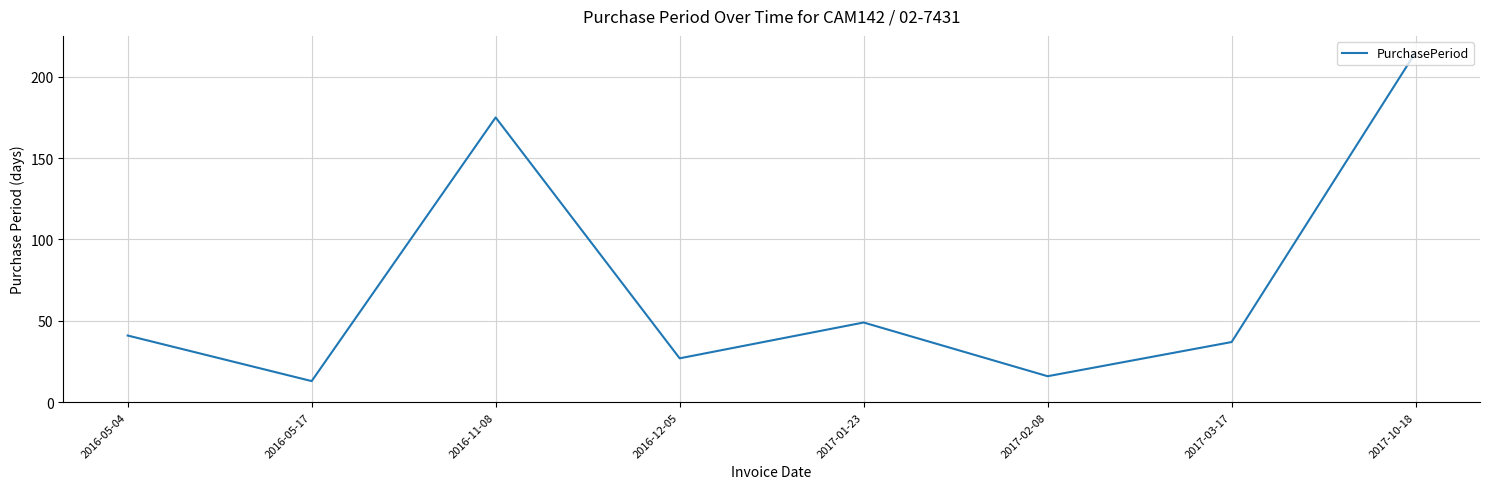

What is the approximate value at 2017-01-23?

49